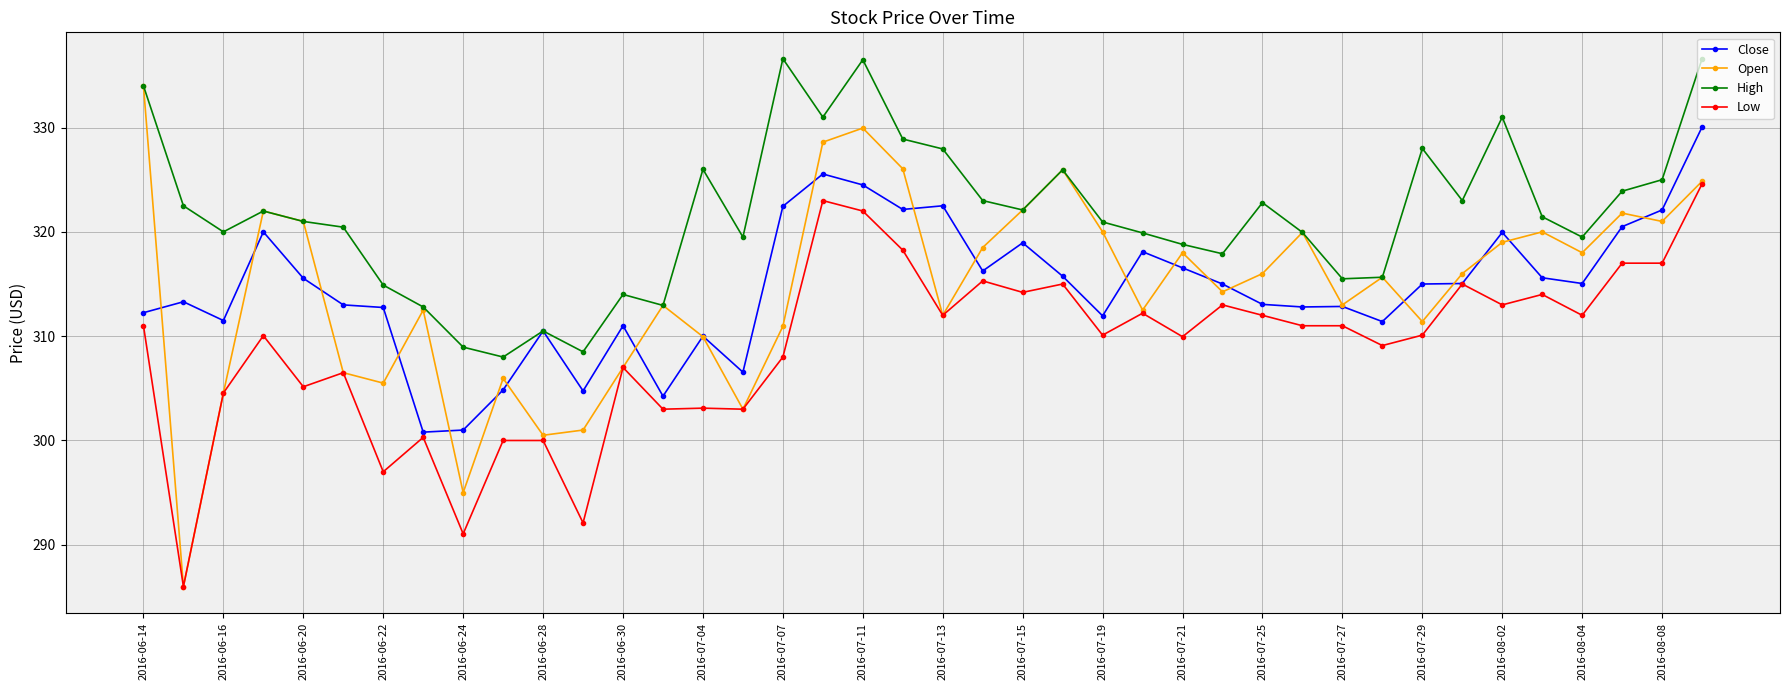

What is the sum of all High values?

12868.0